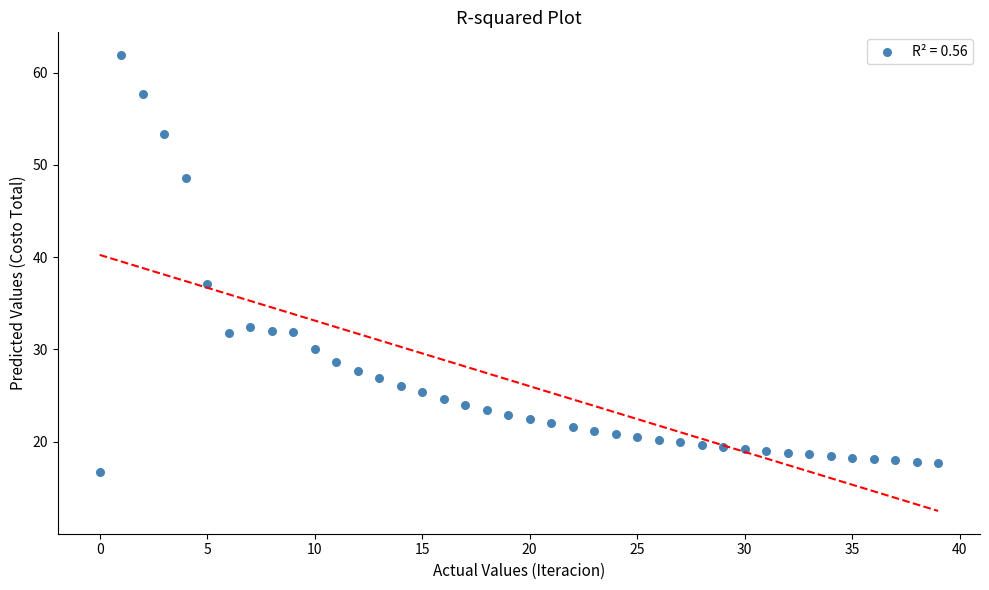

What Y value in the scatter plot is closest to 39?

37.1